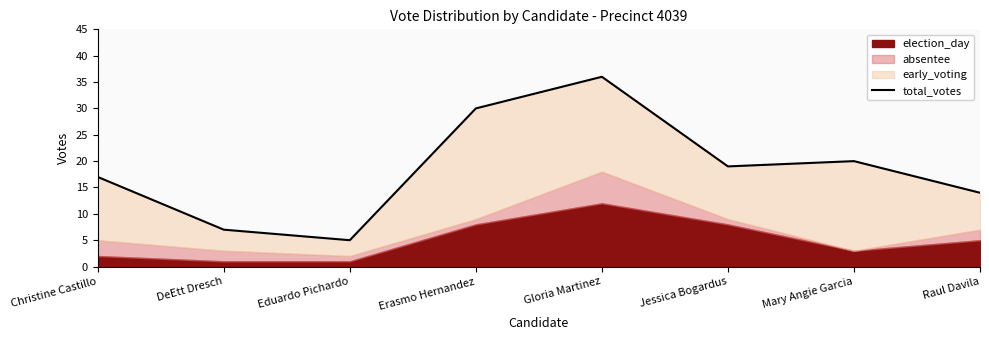

What is the sum of the values at Erasmo Hernandez and Gloria Martinez?

66